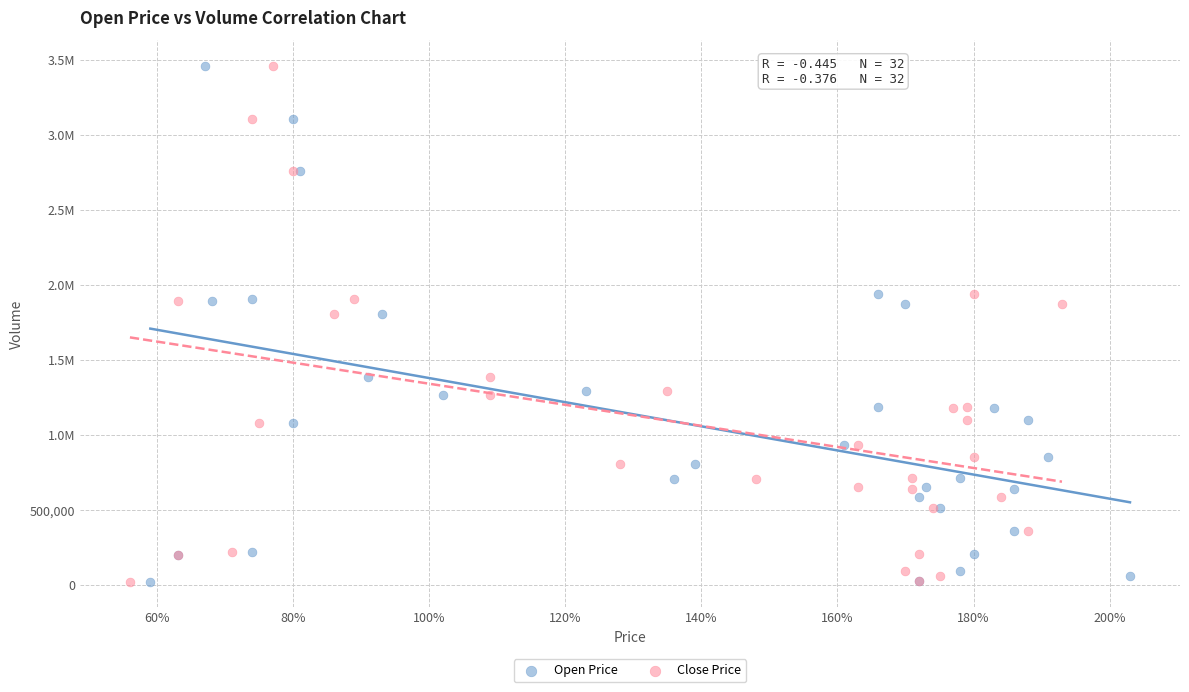

What are all the series names shown in the legend?

Open Price, Close Price